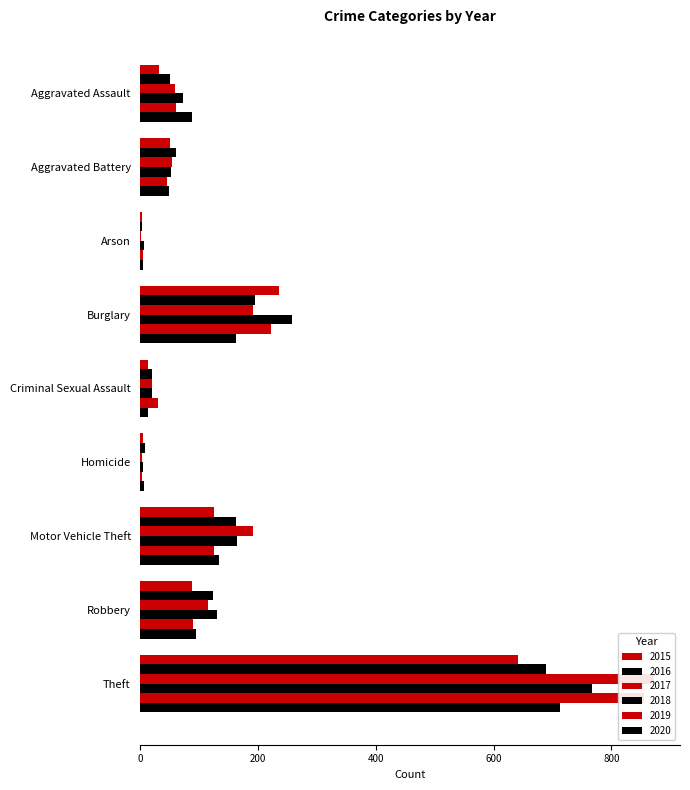

What is the sum of the 2015 values at Criminal Sexual Assault and Motor Vehicle Theft?

138